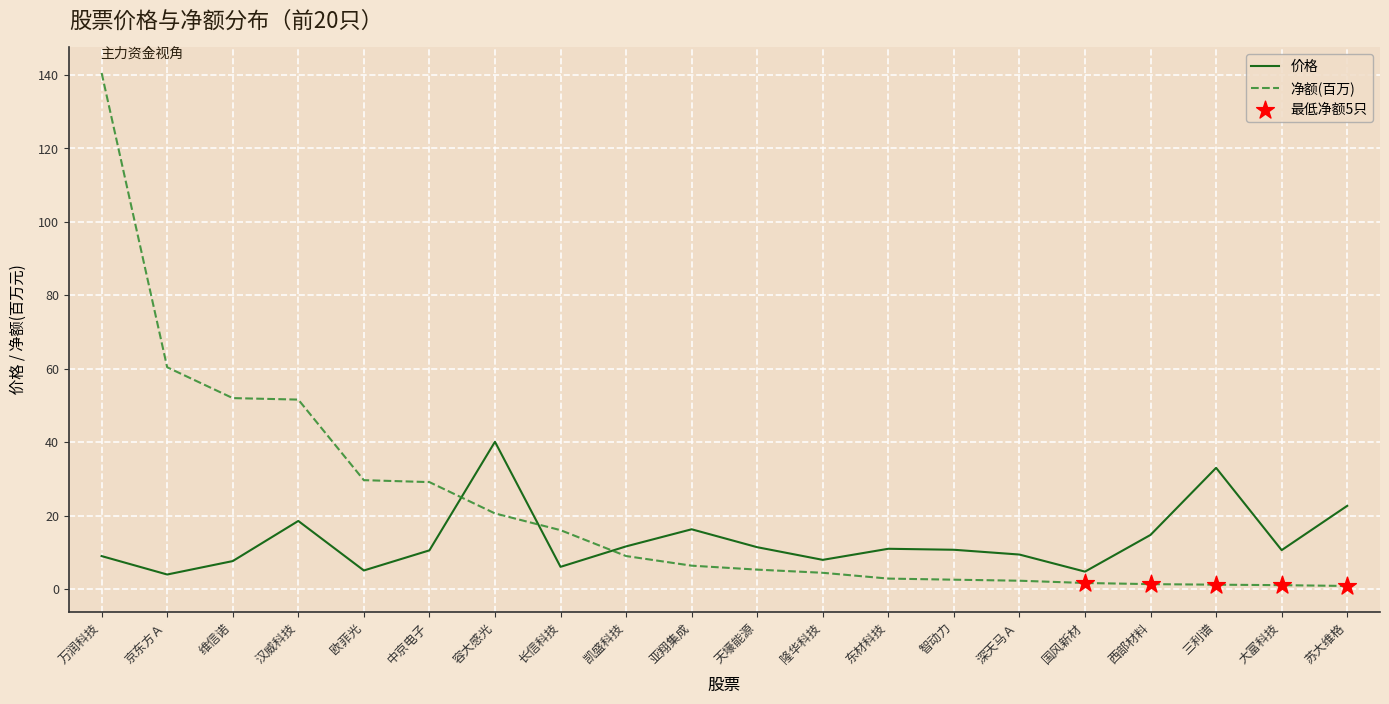

At which category is the sum across all series the highest?

万润科技